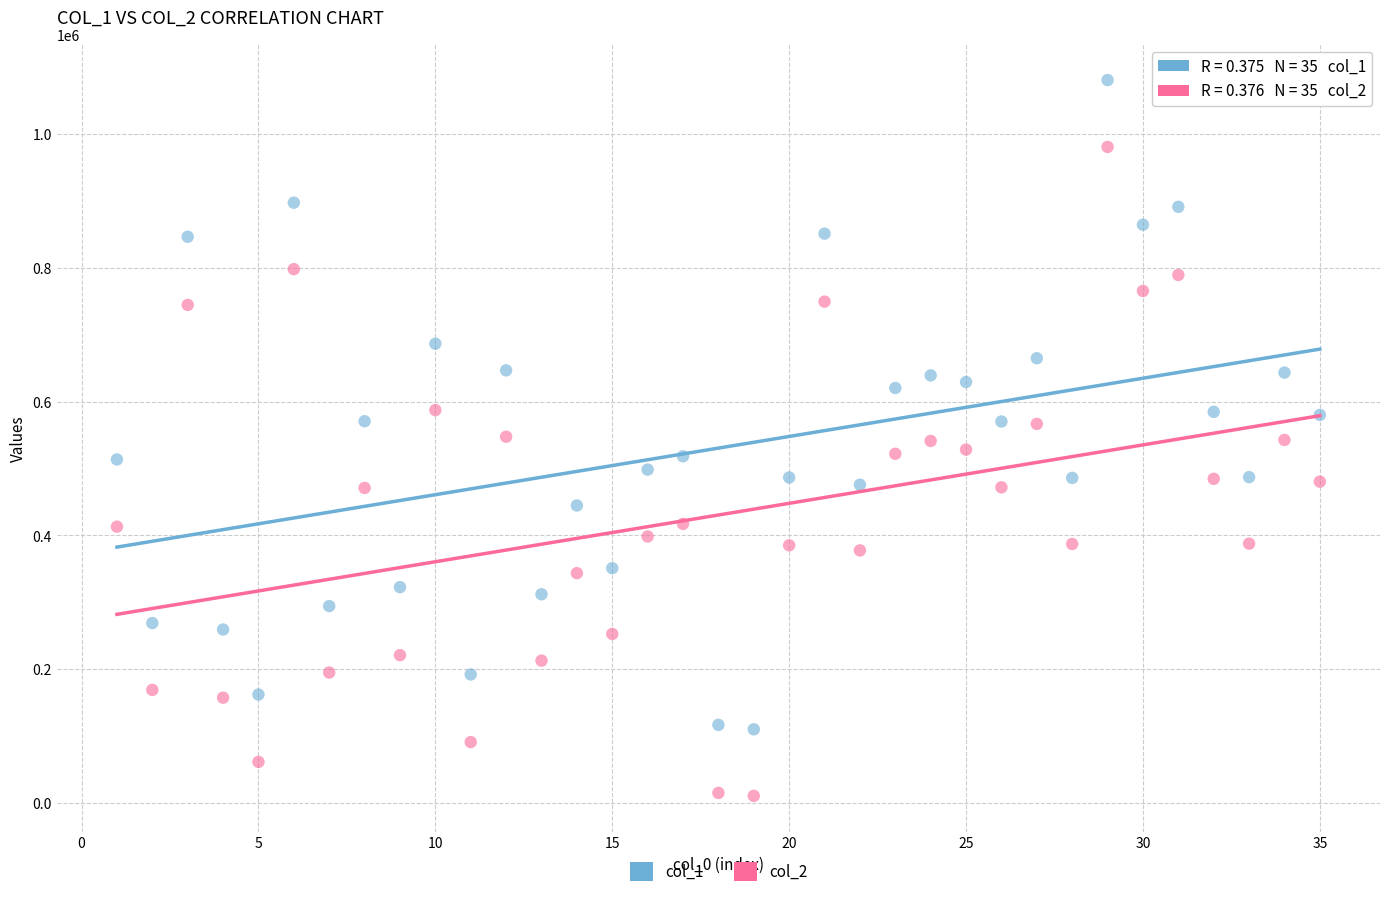

Which series contains the highest Y value?

col_1